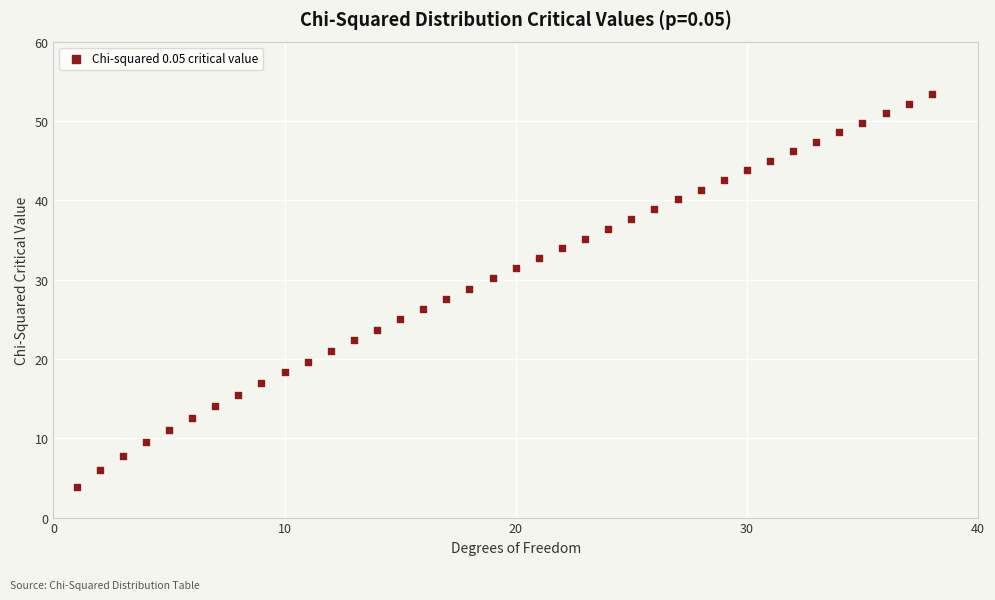

What is the range of Y values (max minus min)?

49.5